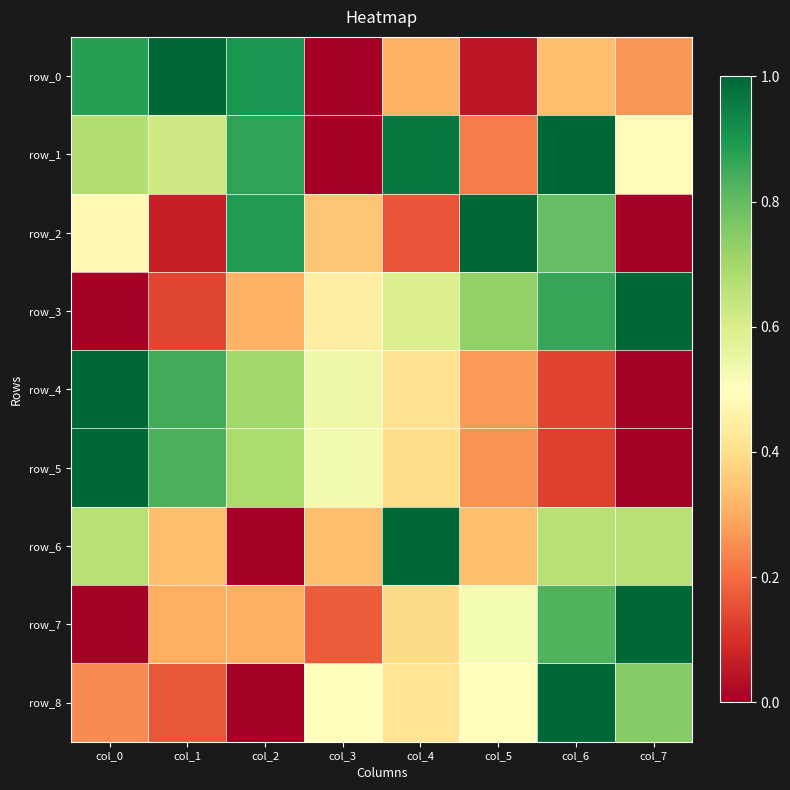

What is the sum of the row_6 values at col_1 and col_5?

0.7